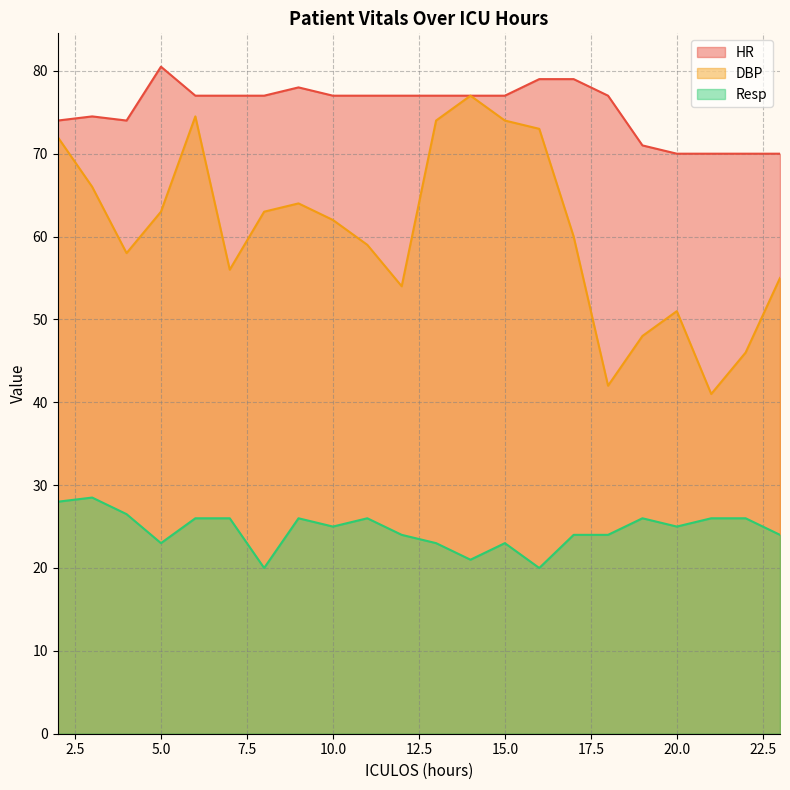

True or false: DBP and HR cross at least once.

False